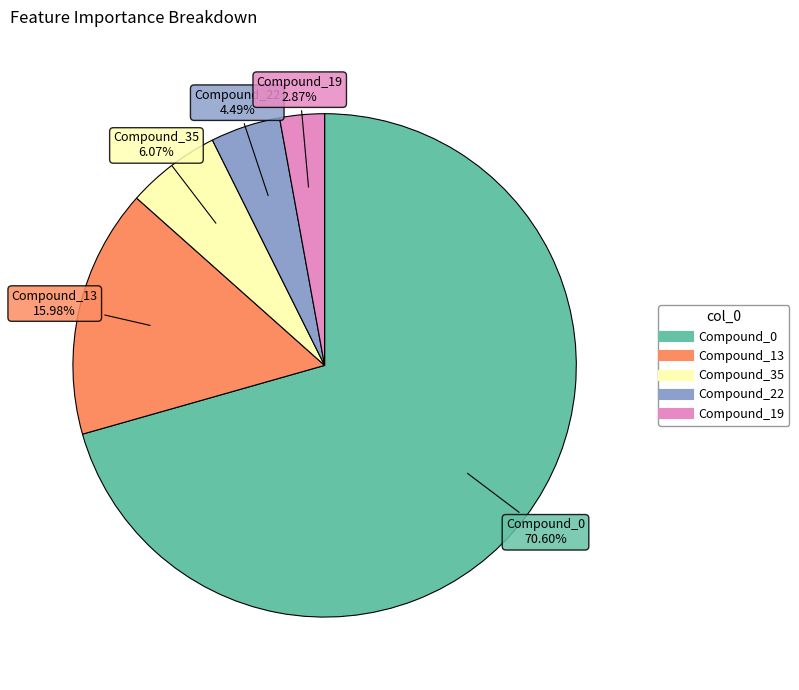

What portion of the pie excludes Compound_35?

93.9%